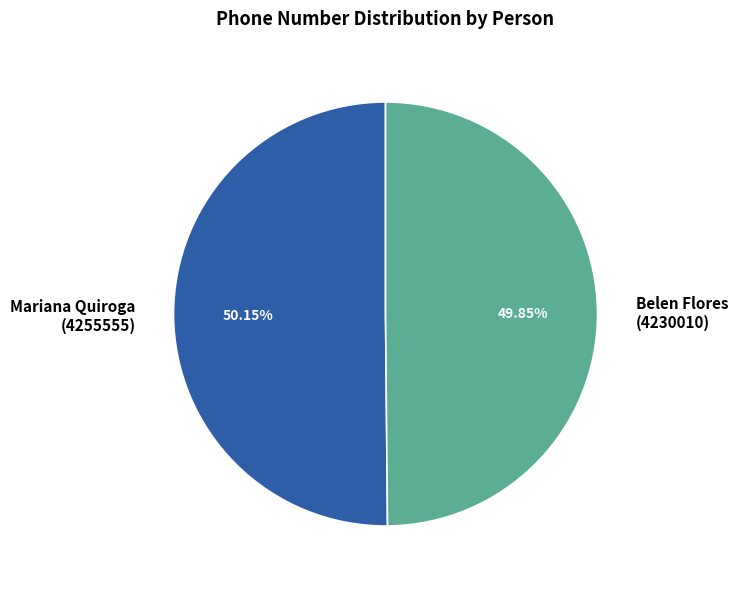

How many slices are in this pie chart?

2